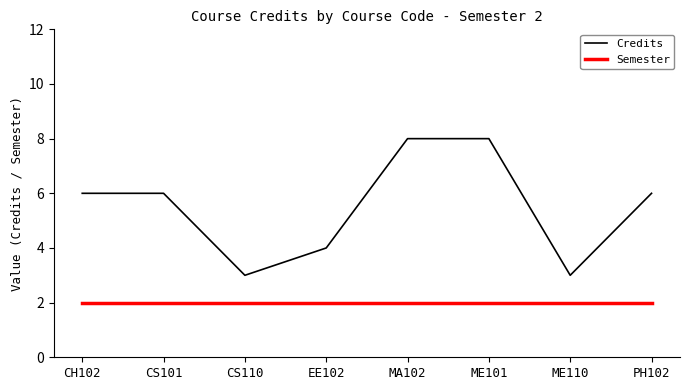

What is the minimum value shown in the chart?

2